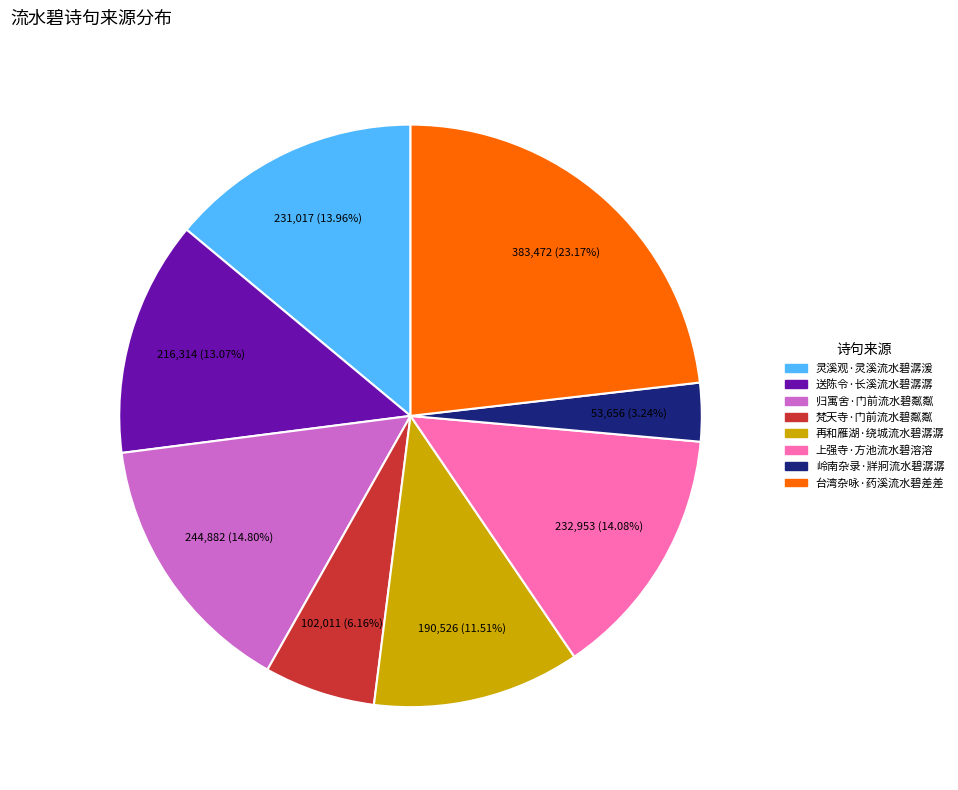

True or false: 台湾杂咏·药溪流水碧差差 accounts for 23% of the total.

True